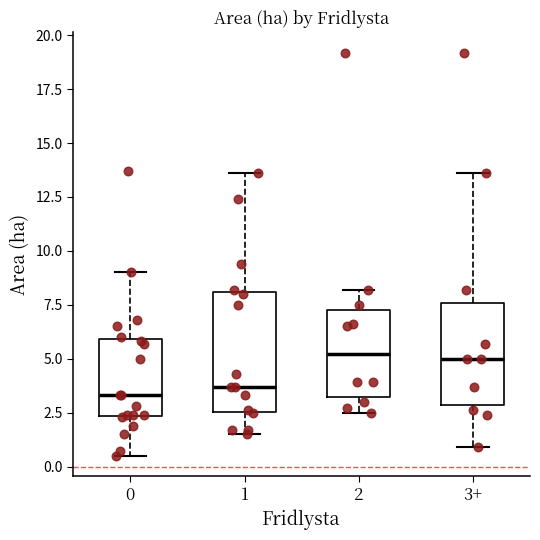

Comparing the boxes themselves (not the whiskers), which one is the tallest?

1